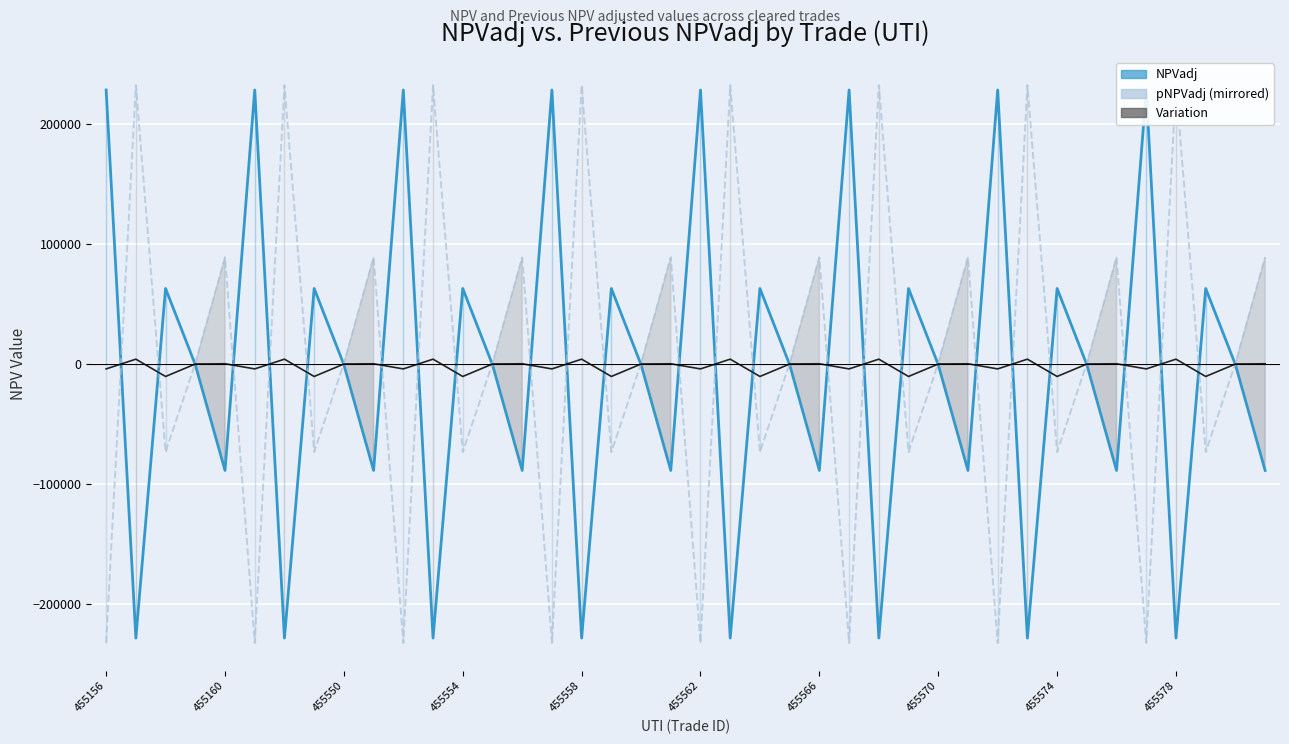

How many interior local peaks does the NPVadj series have?

15